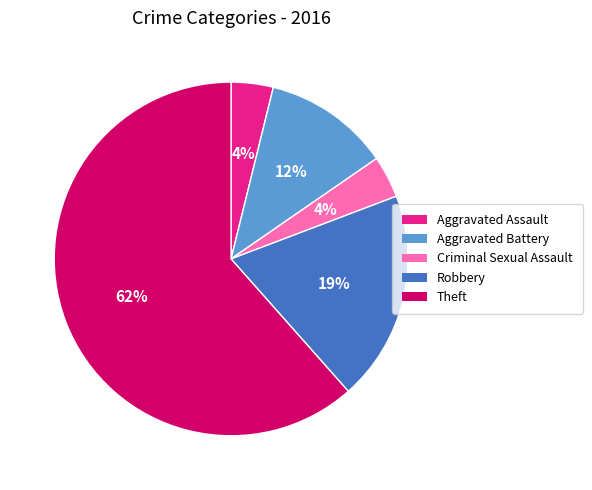

Does any single category account for the majority?

Yes